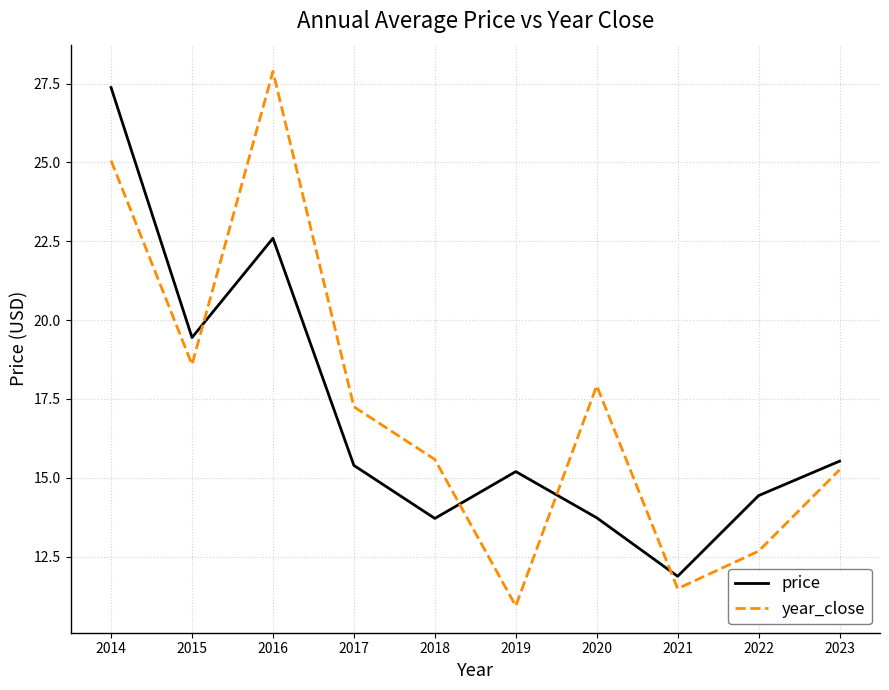

Rank the series by their maximum value, from highest to lowest.

year_close, price